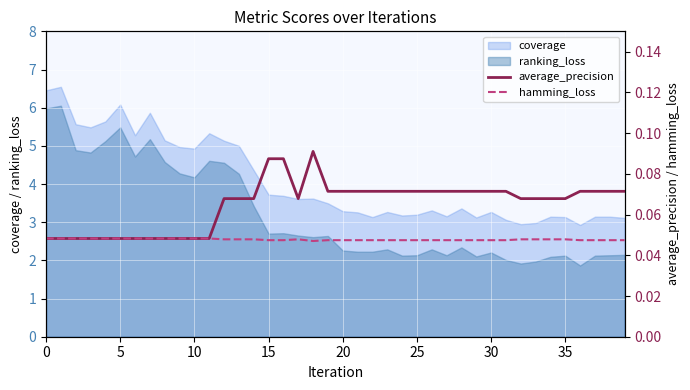

Is it true that average_precision equals 0.0 at 14?

False